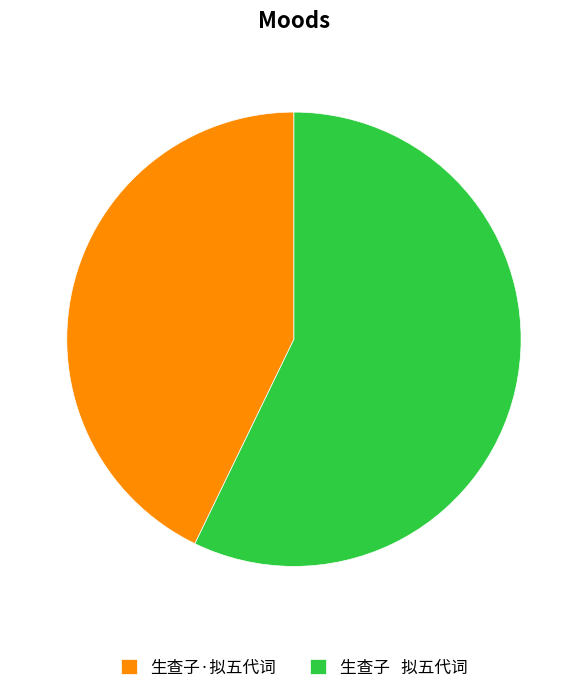

How many slices are in this pie chart?

2